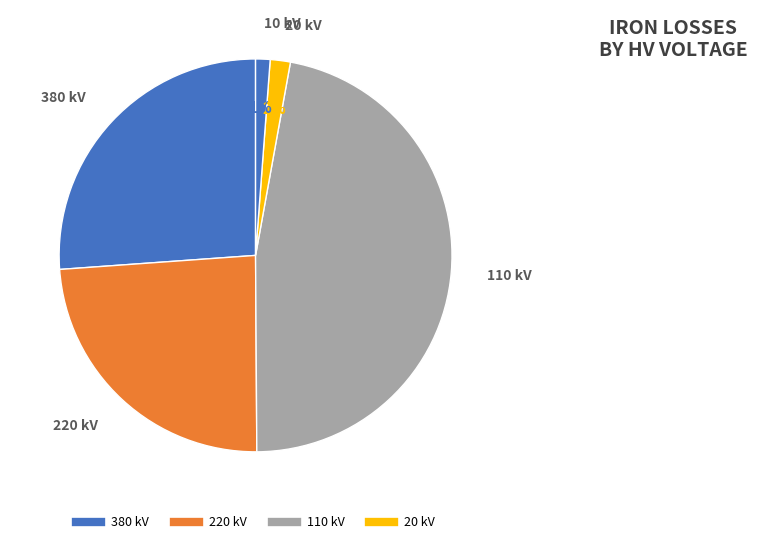

How many segments does this pie chart have?

5